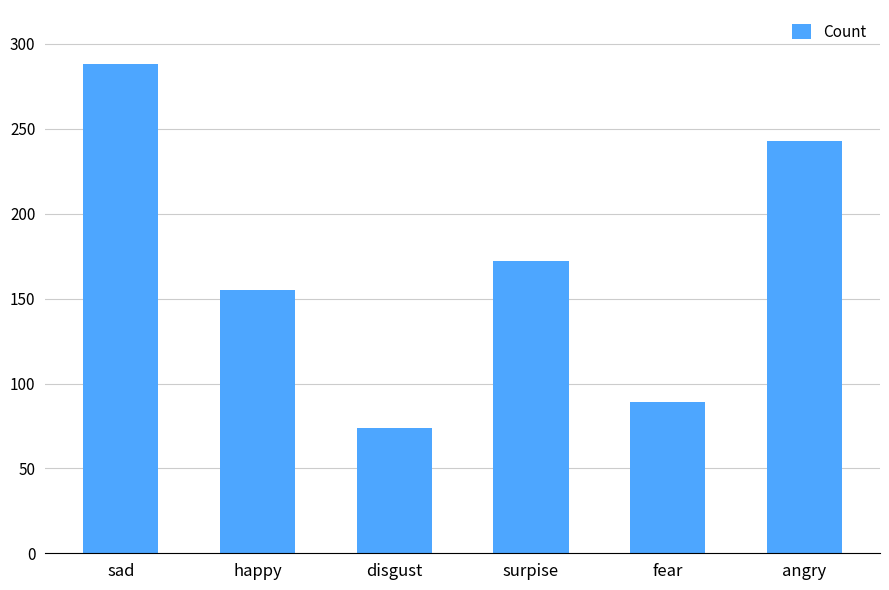

What is the label of the 6th bar from the right?

sad